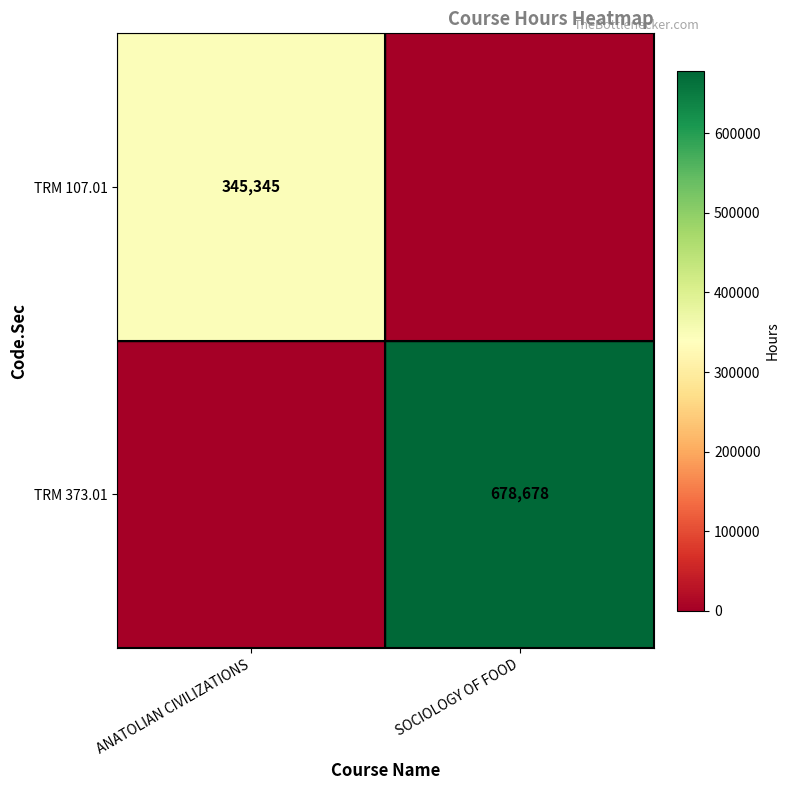

The value of TRM 373.01 at SOCIOLOGY OF FOOD is 1203626. True or false?

False